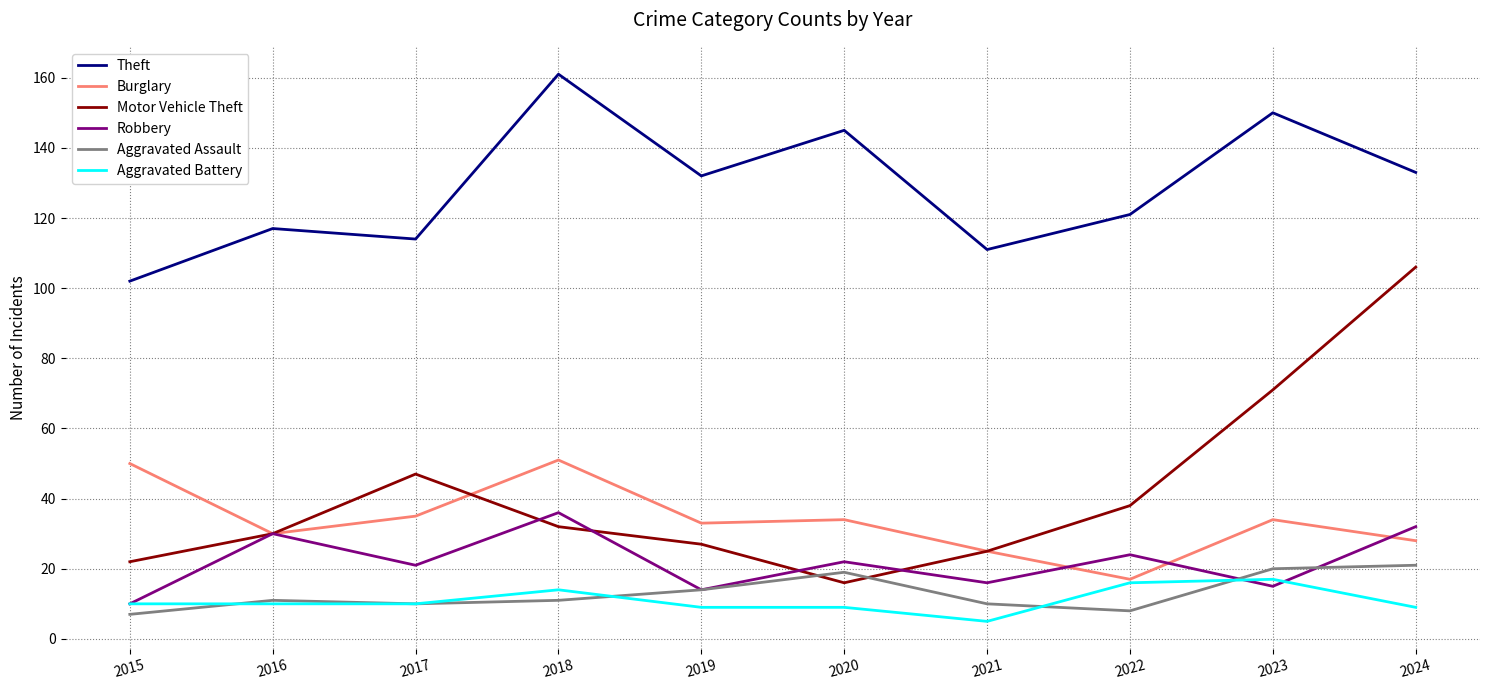

What is the difference between the maximum and minimum values in the Motor Vehicle Theft series?

90